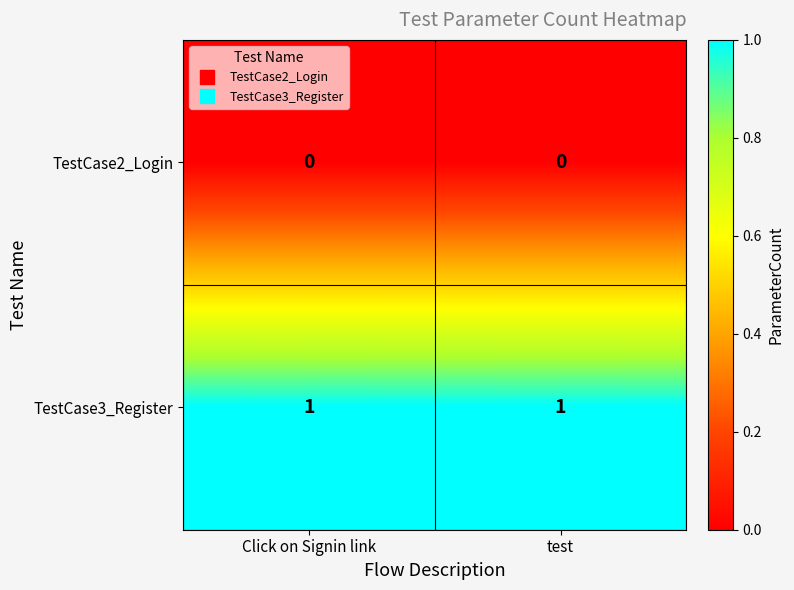

At Click on Signin link, list the series in order from smallest to largest.

TestCase2_Login, TestCase3_Register